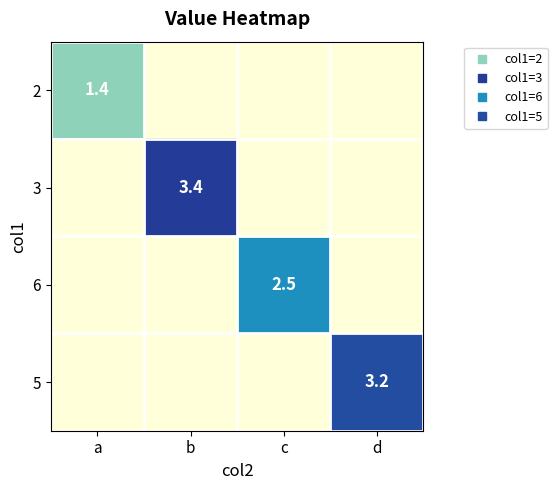

Between a and d, which is larger?

a